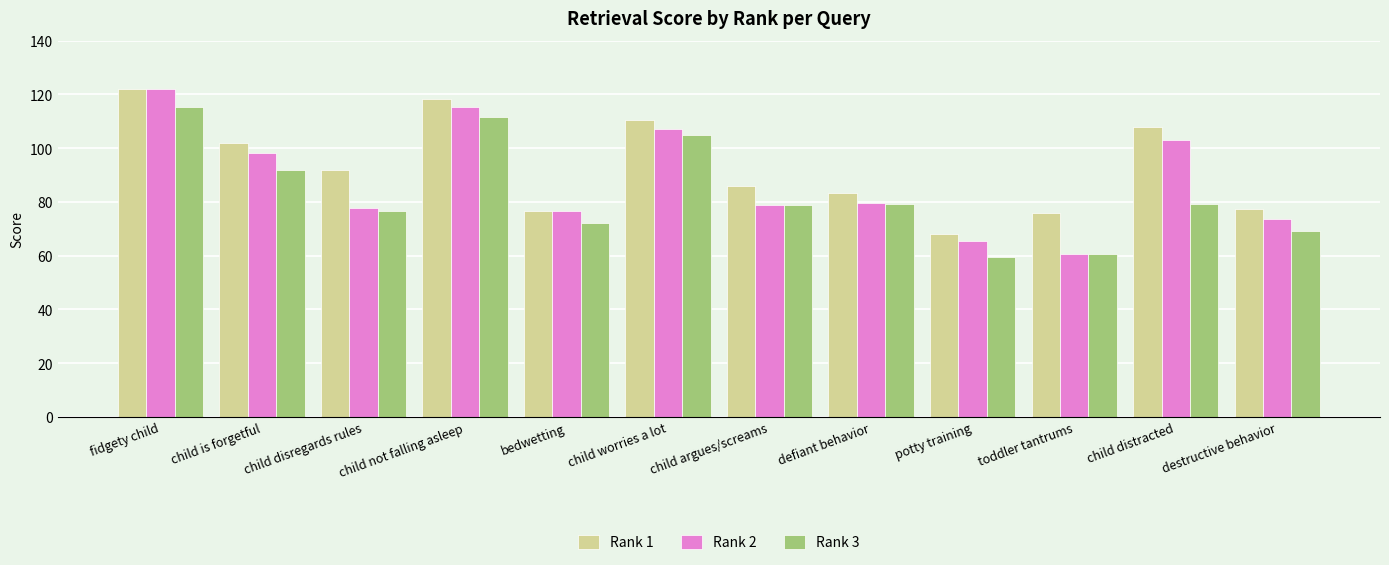

What is the label of the 9th bar from the right?

child not falling asleep